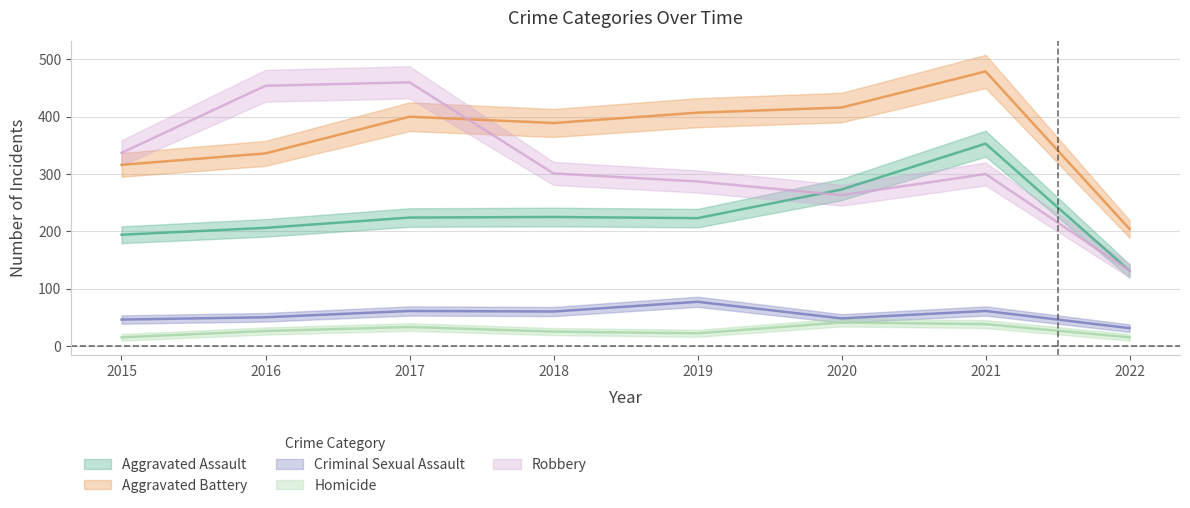

What are all the series names shown in the legend?

Aggravated Assault, Aggravated Battery, Criminal Sexual Assault, Homicide, Robbery